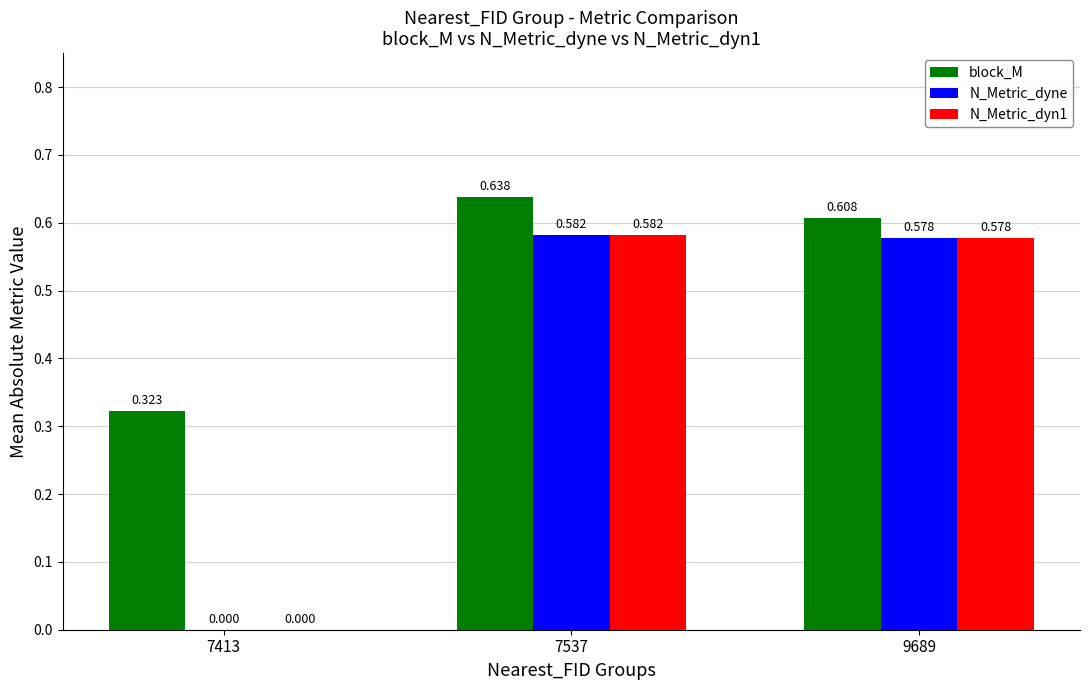

Is the value of N_Metric_dyne at 7537 greater than the value of block_M at 7413?

Yes